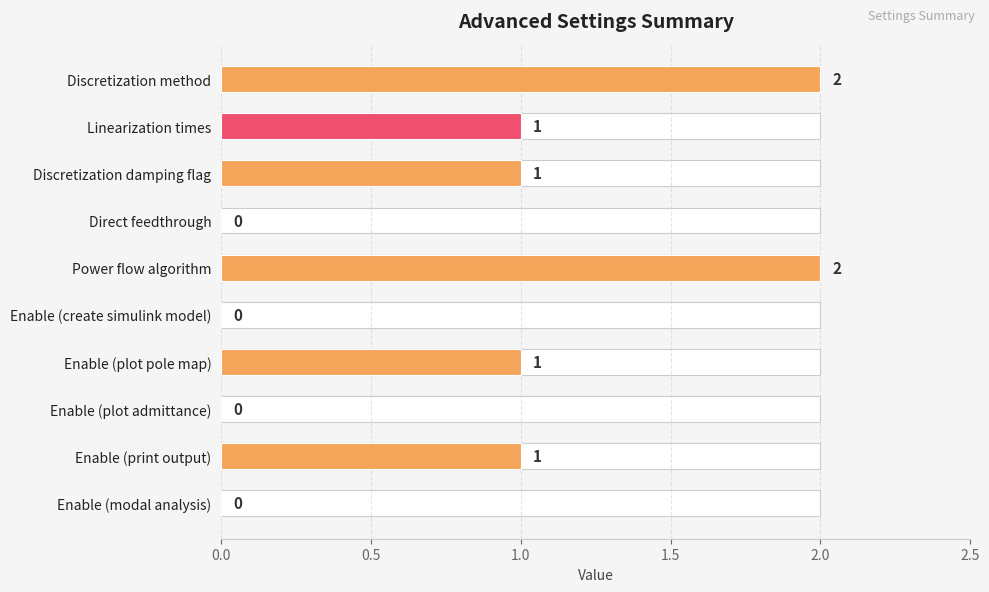

How many bars are there in total?

10